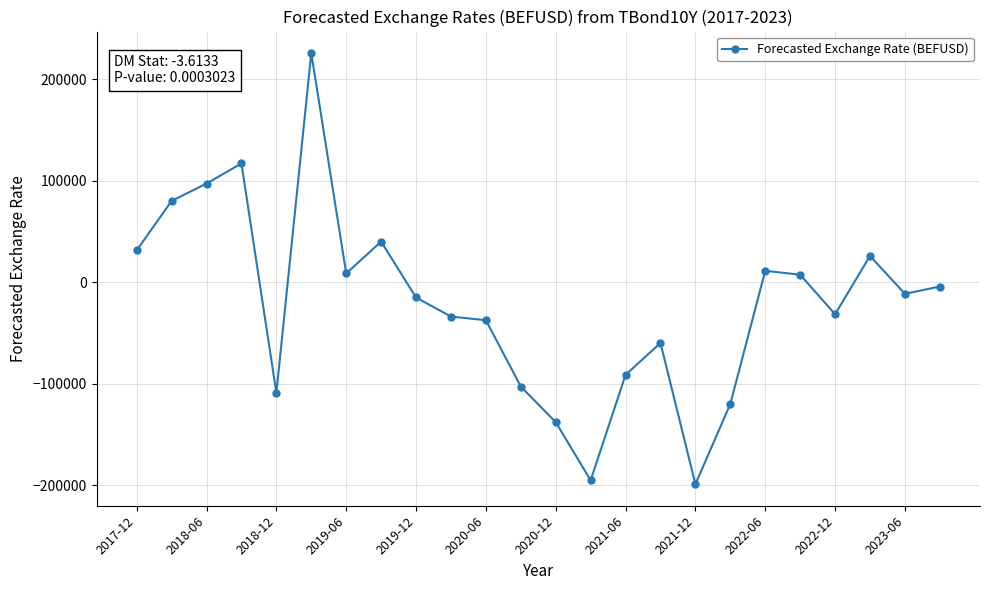

What is the maximum value shown in the chart?

225800